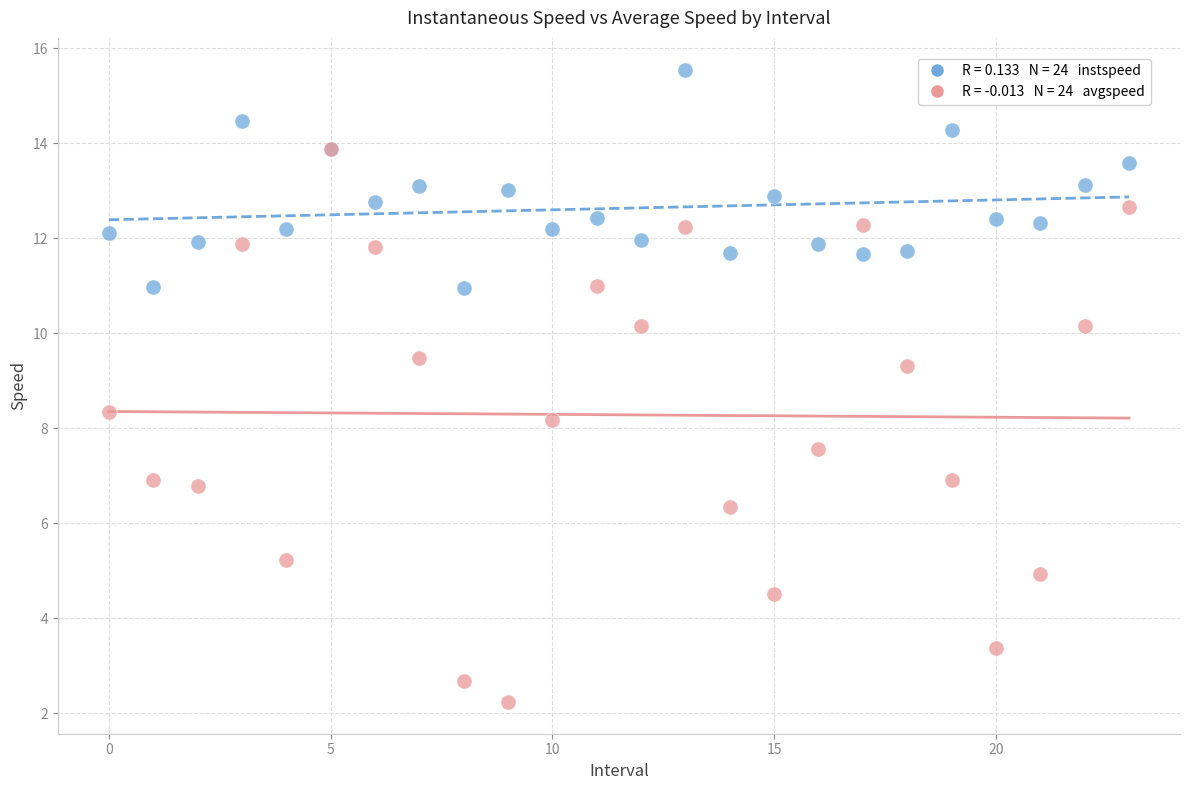

Across all series, what Y value is closest to 8?

8.2